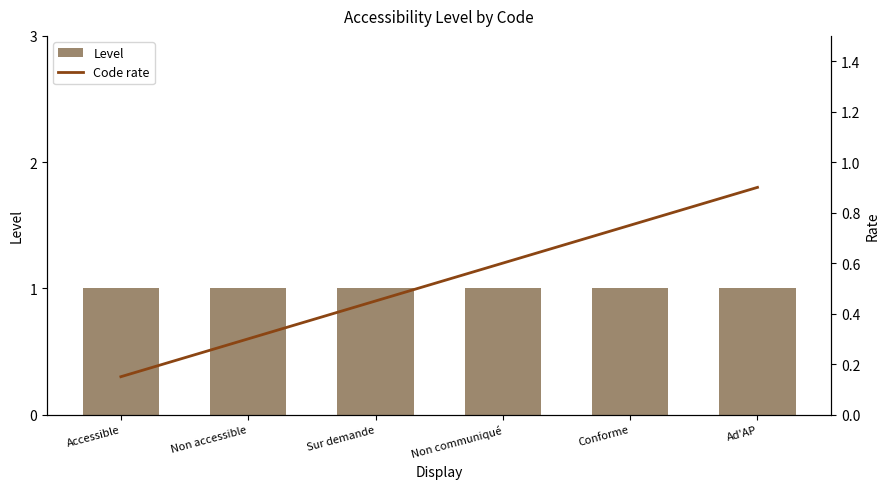

What is the spread (max minus min) of values at Conforme?

0.2